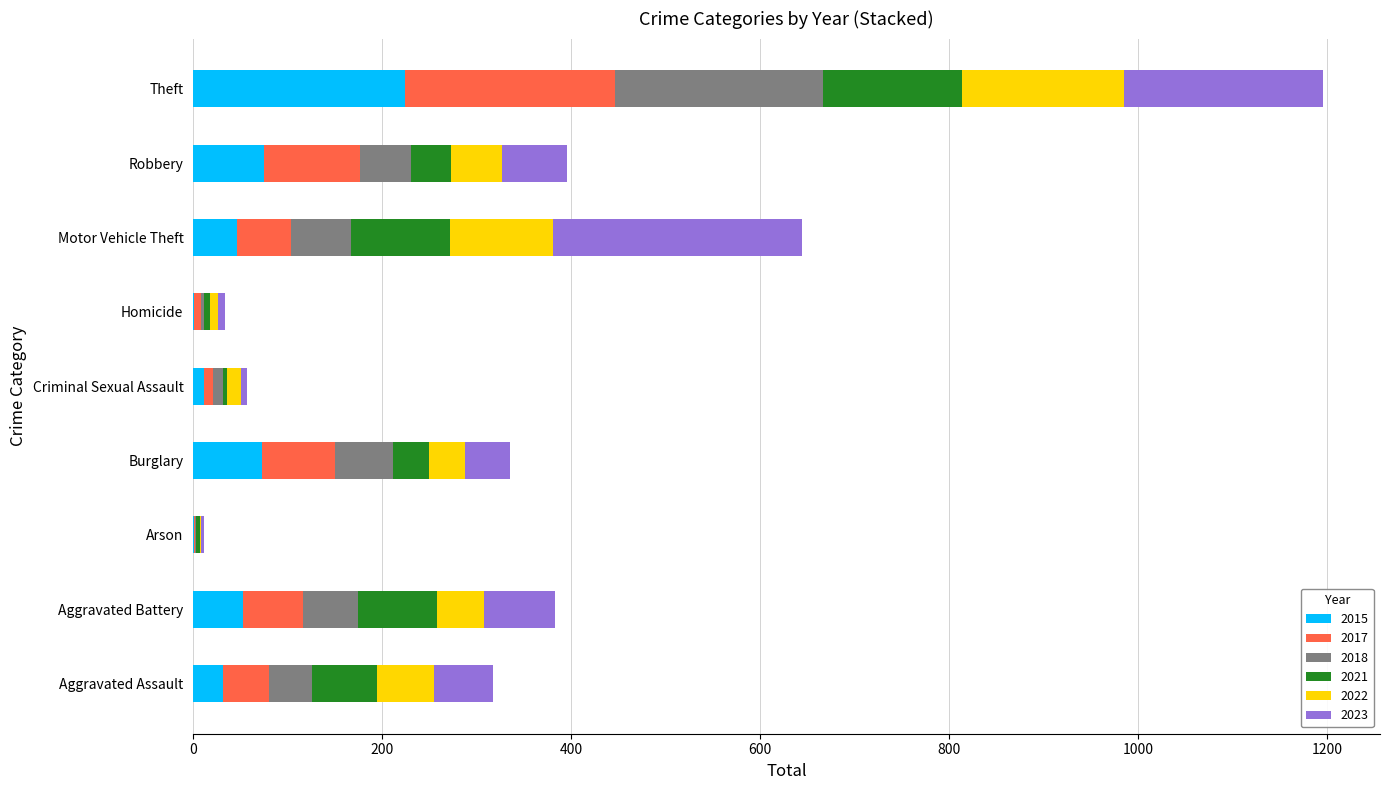

How many data points does each series have?

9